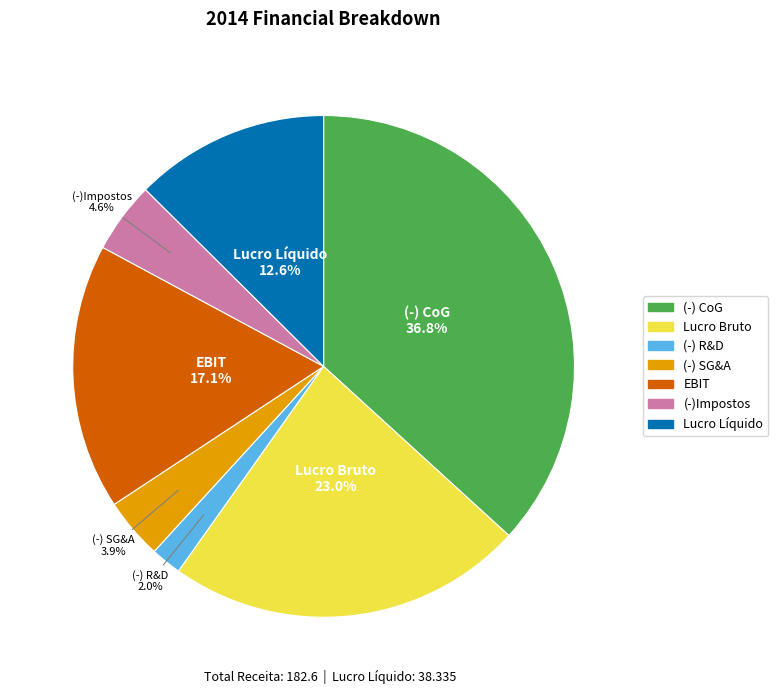

Between EBIT and Lucro Líquido, which is larger?

EBIT